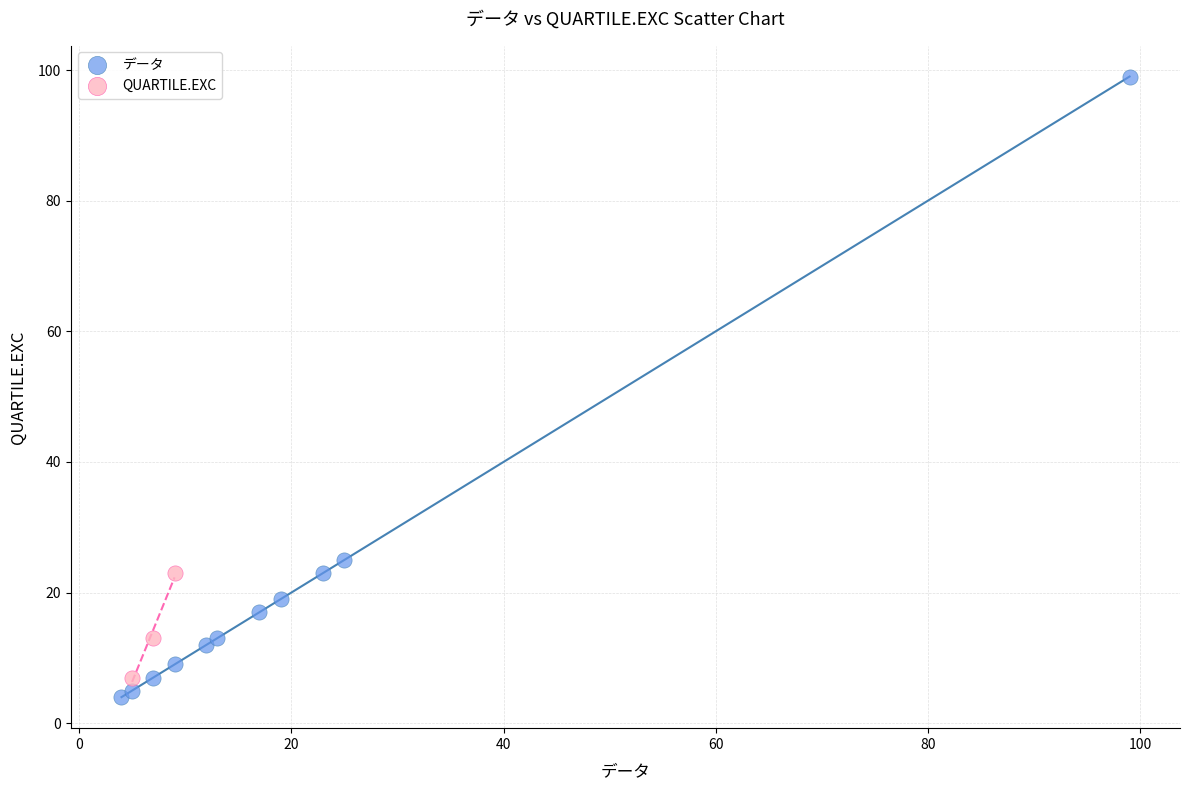

Which series reaches the maximum Y coordinate?

データ